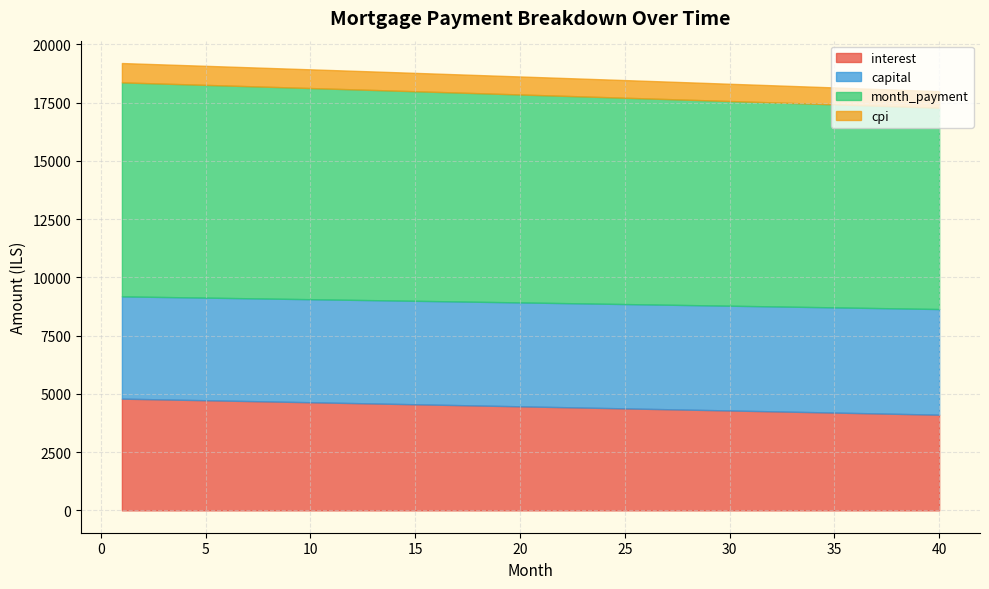

Does the chart have visible grid lines?

Yes